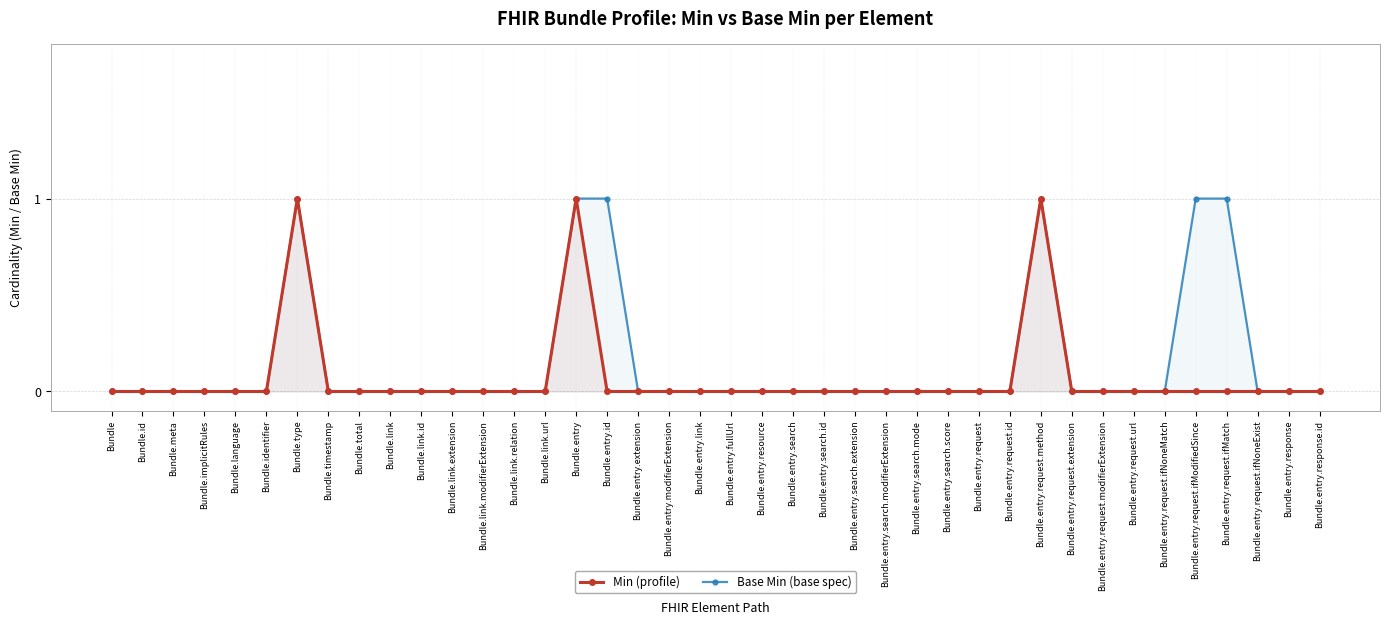

The value of Base Min (base spec) at Bundle.entry.response is -1. True or false?

False